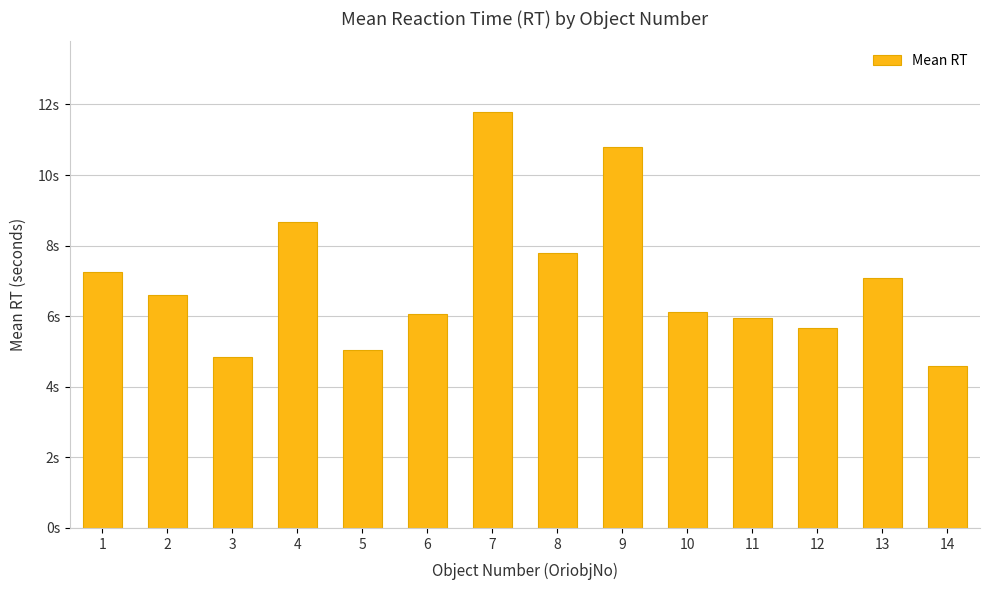

Does the chart contain any negative values?

No